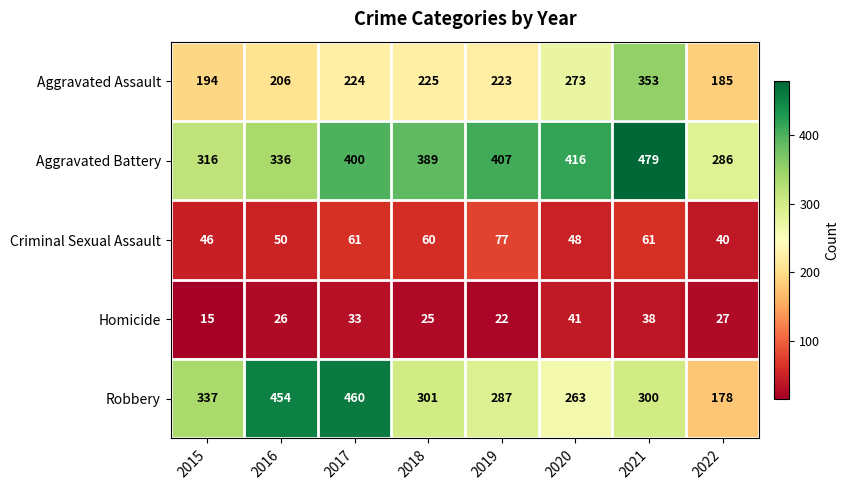

Which series has the largest range (max minus min)?

Robbery